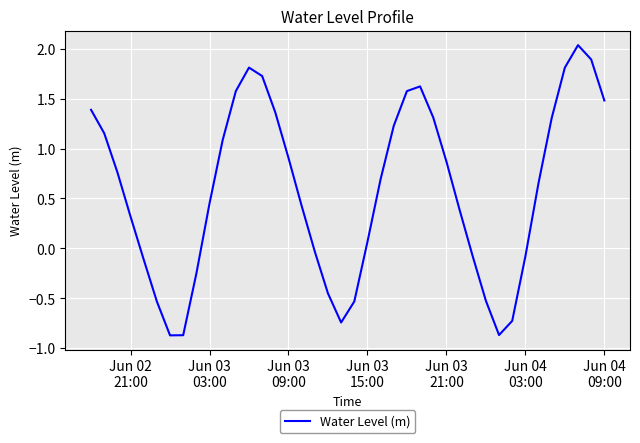

Count the number of values greater than 0.

26